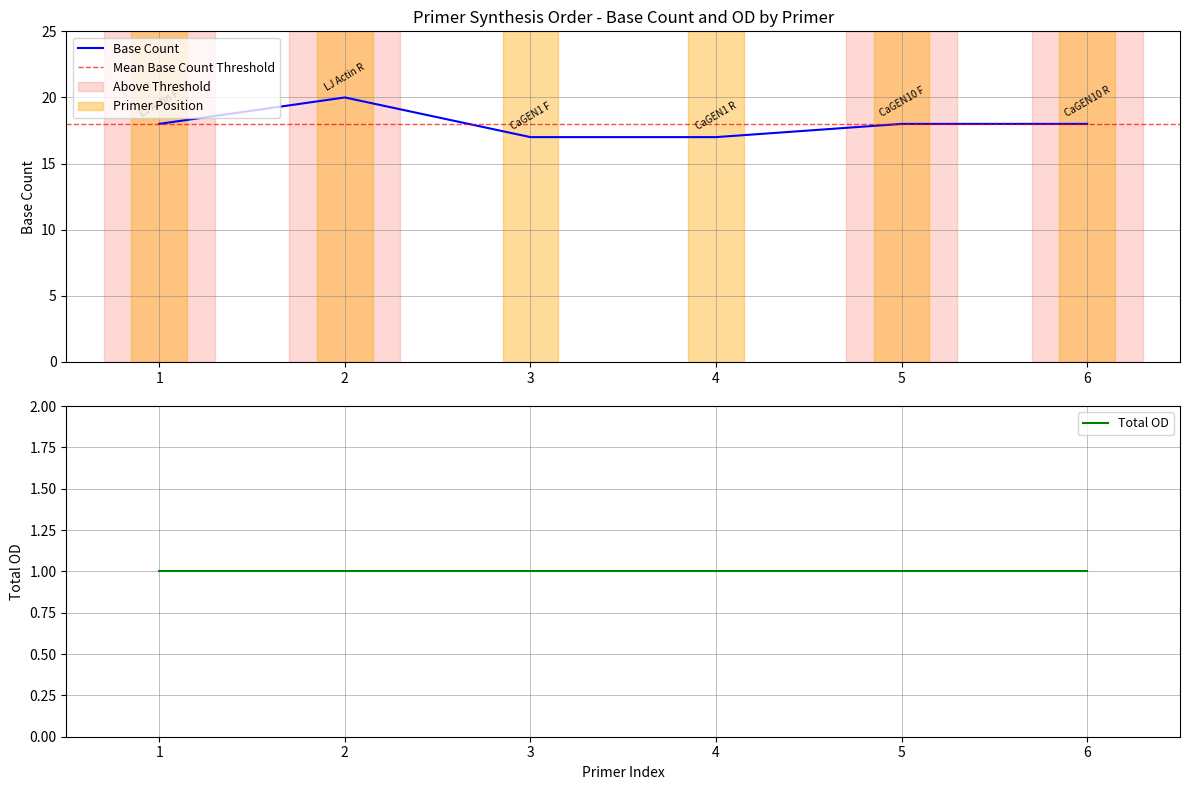

The value of Base Count at 5 is 18. True or false?

True